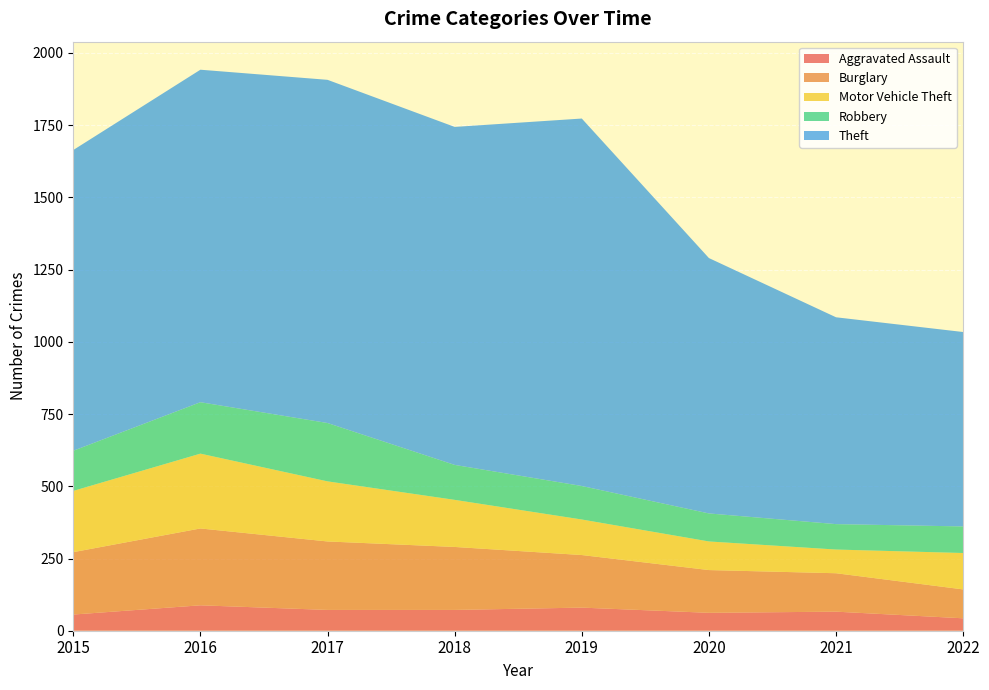

Reading left to right, extract all data points from this chart.

Aggravated Assault: 56	88	72	72	80	62	66	43
Burglary: 216	266	237	218	182	148	133	100
Motor Vehicle Theft: 212	259	208	163	123	99	82	126
Robbery: 139	178	202	121	116	97	88	92
Theft: 1041	1151	1188	1170	1272	884	716	673